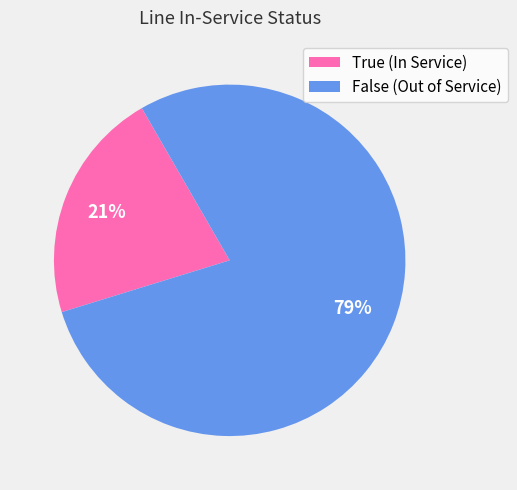

Rank the categories by value from highest to lowest.

False, True